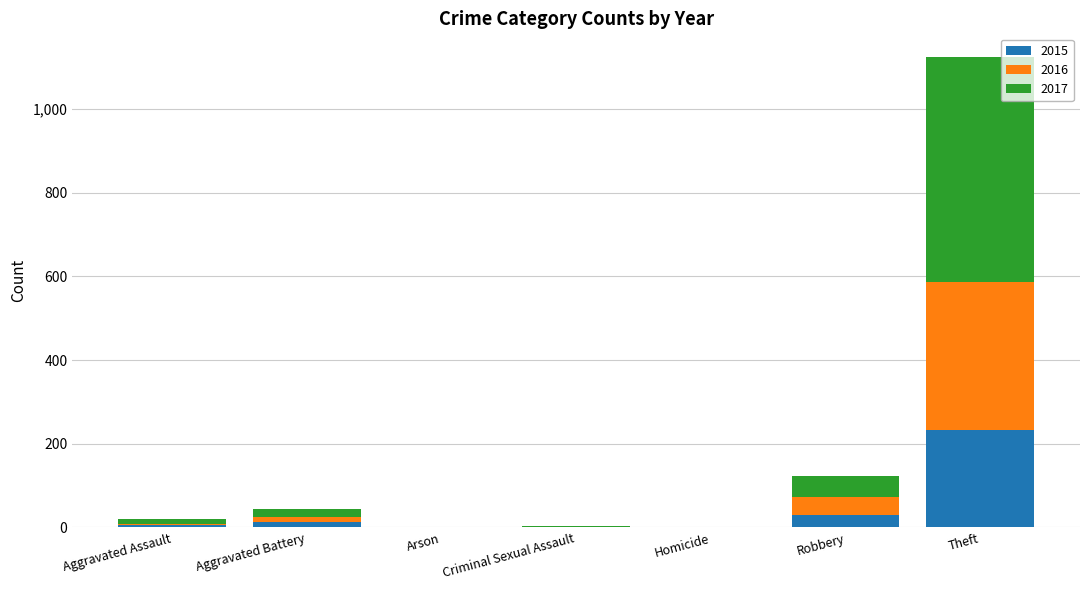

Count the number of data series in this chart.

3